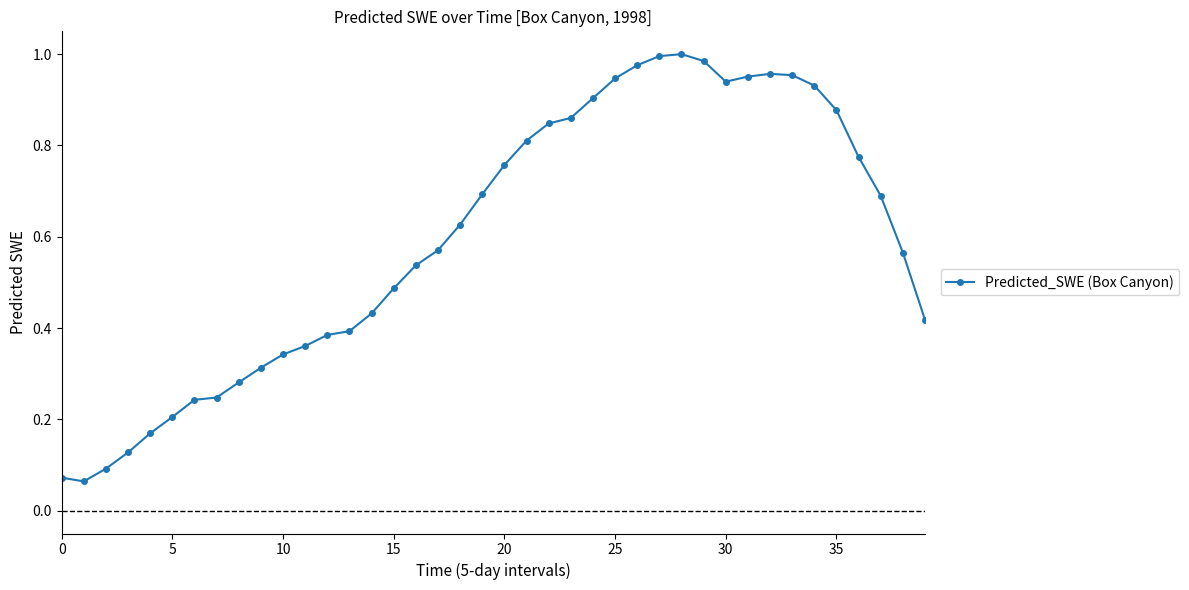

True or false: there are more than 1 points higher than both neighbors.

True